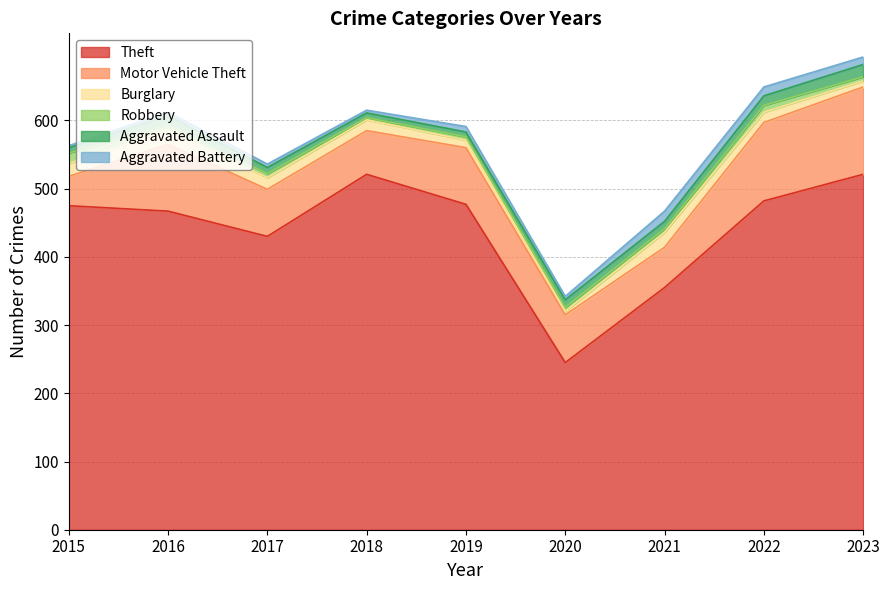

How many distinct data groups are displayed?

6